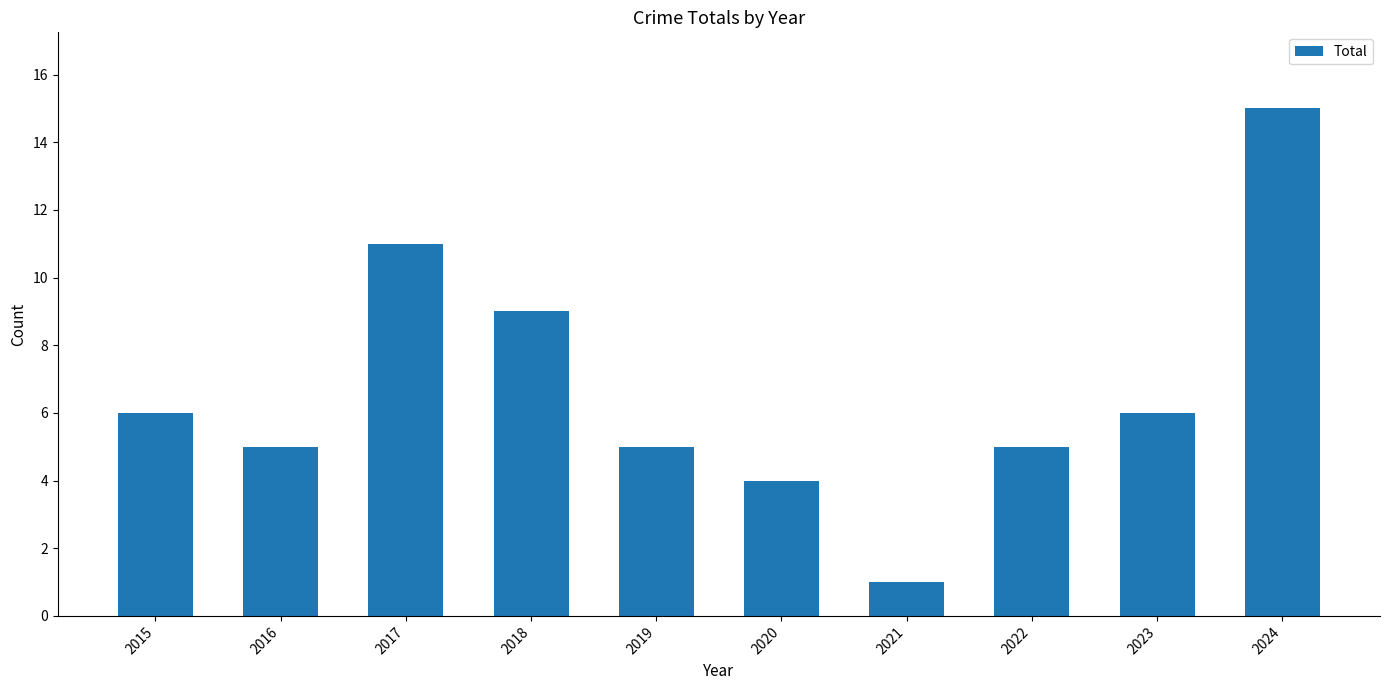

The value at 2019 is 5. True or false?

True